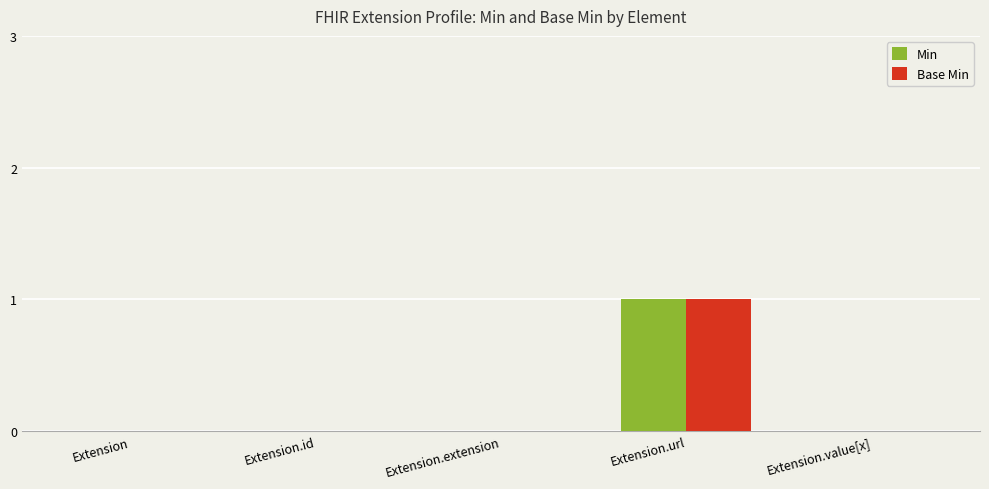

The Base Min series shows 1 at Extension.url. True or false?

True